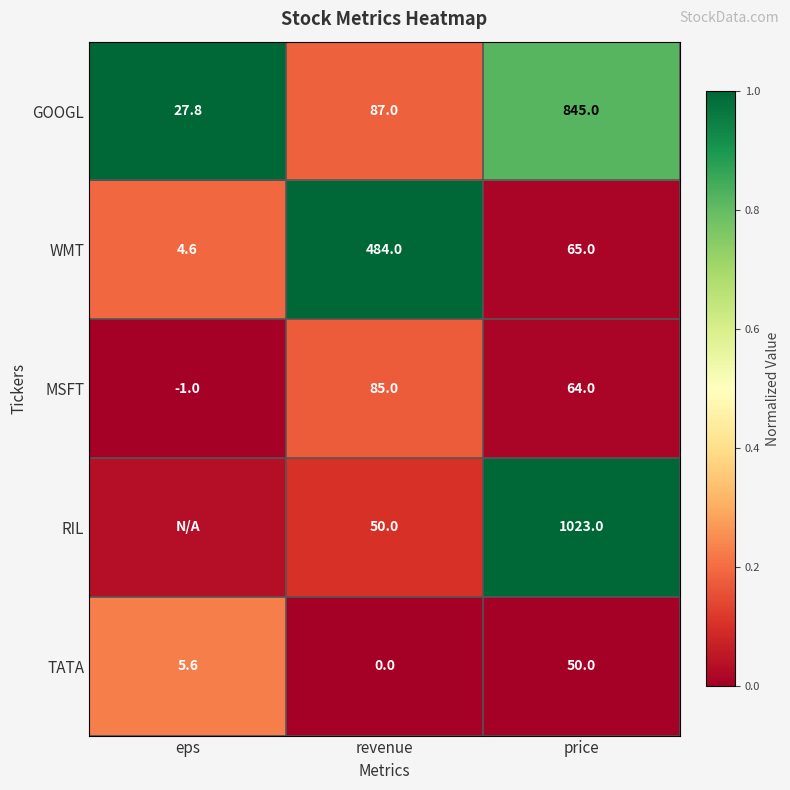

Is the value of TATA at revenue greater than the value of GOOGL at eps?

No